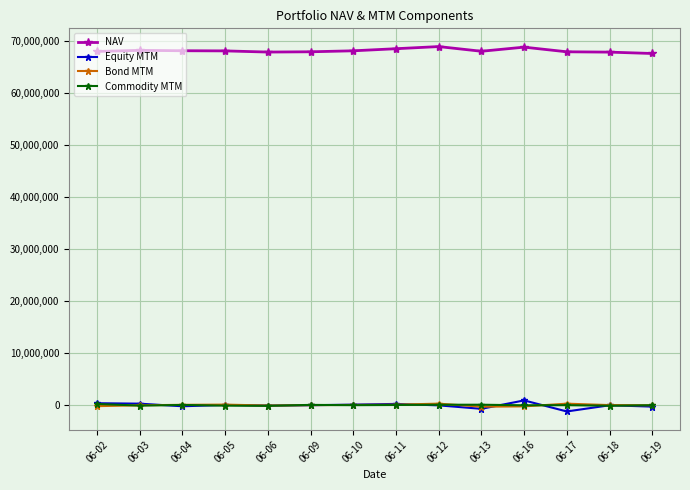

The value of NAV at 06-18 is 67858861.2. True or false?

True